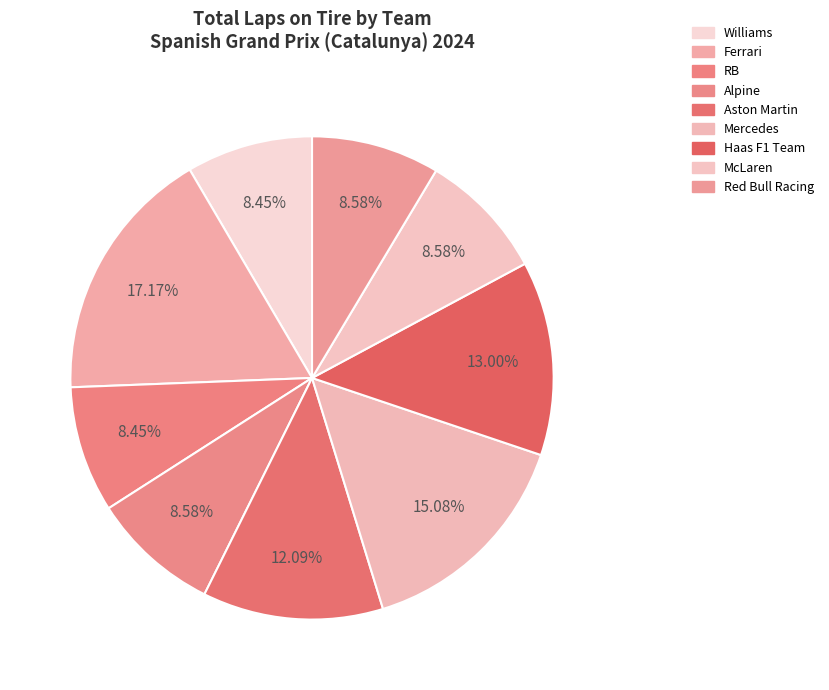

Which category has the biggest portion of the pie?

Ferrari